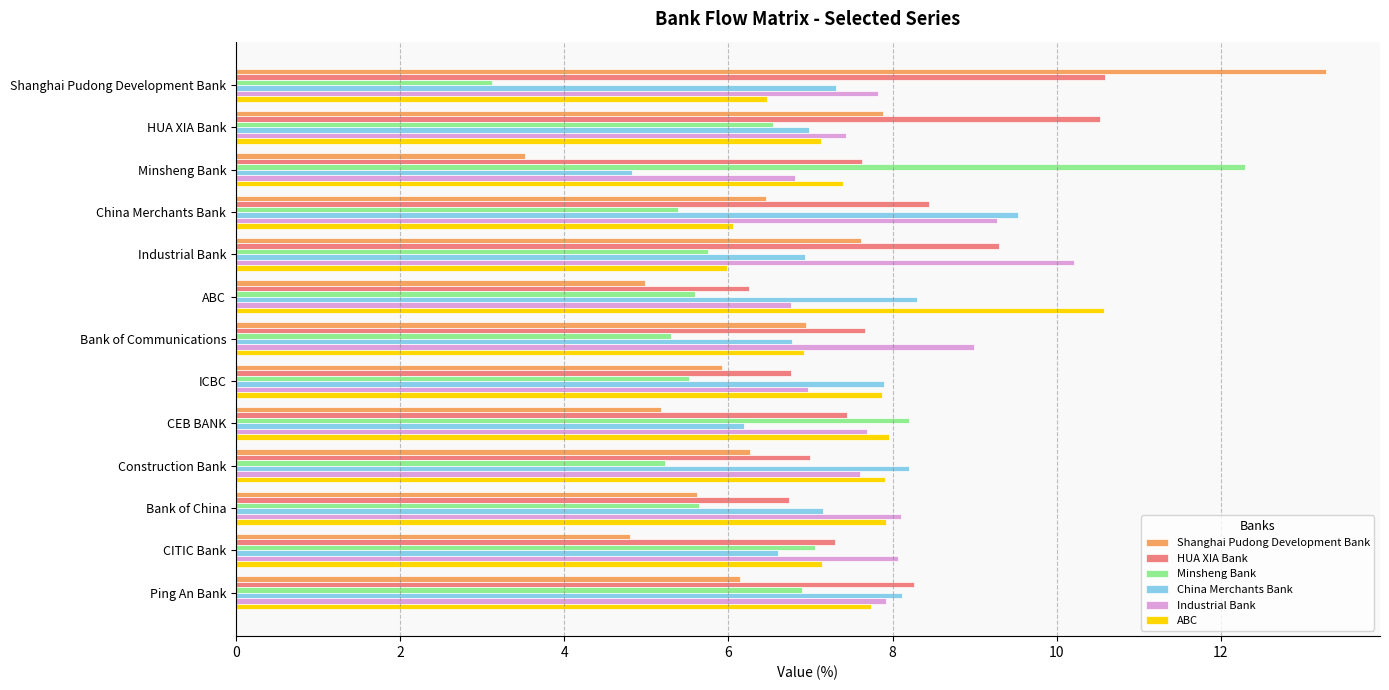

Which category has the highest value in the China Merchants Bank series?

China Merchants Bank